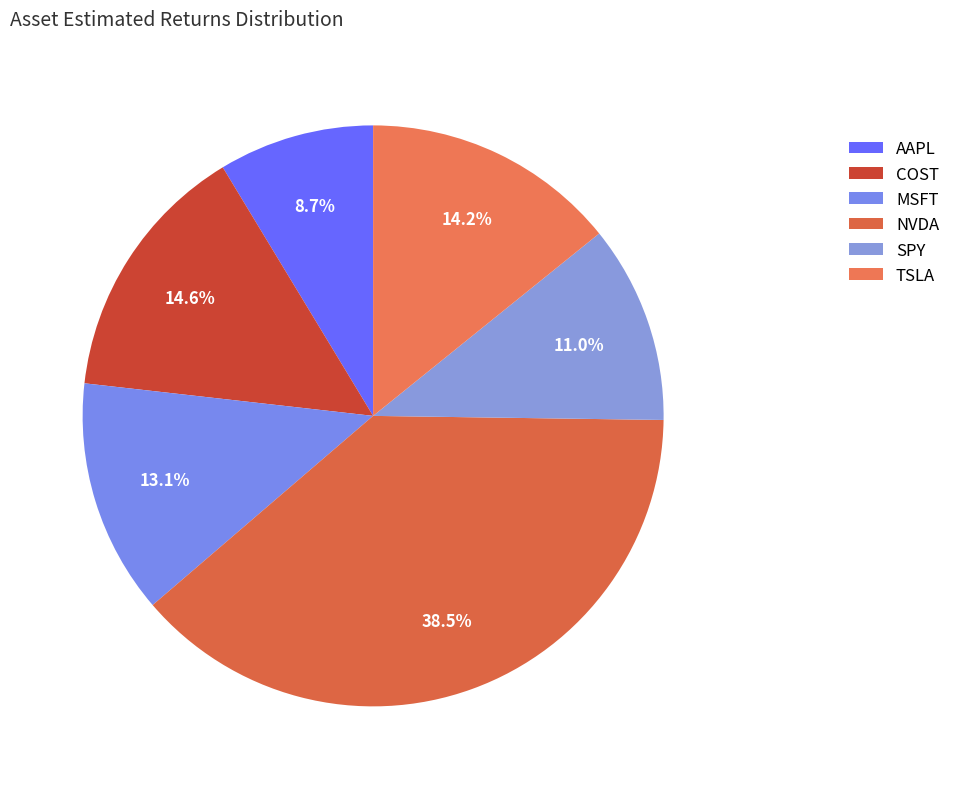

To the nearest percent, what portion does AAPL represent?

9%